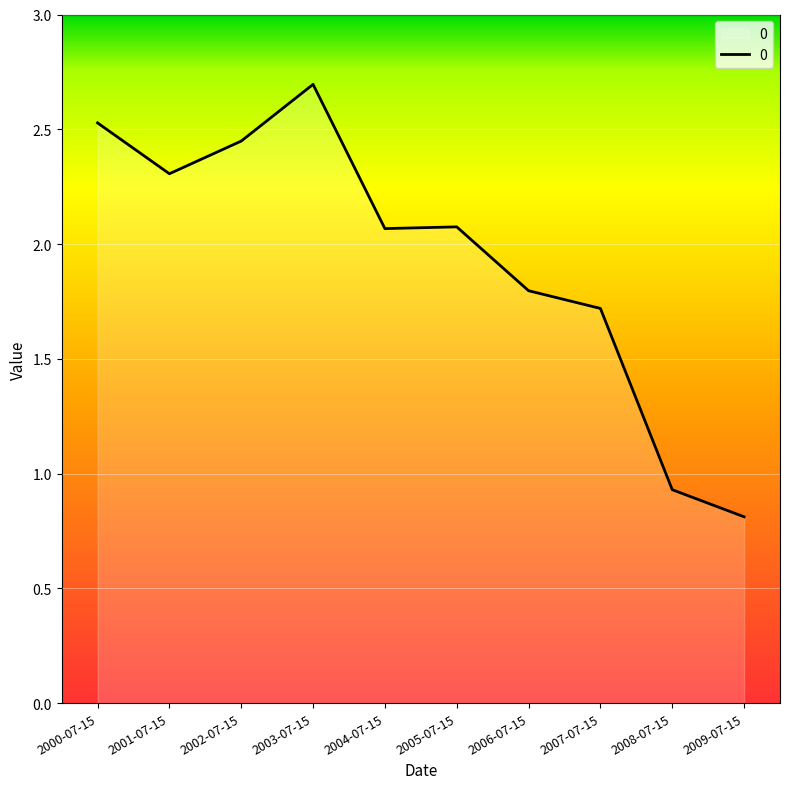

What is the difference between the second highest and second lowest values?

1.6